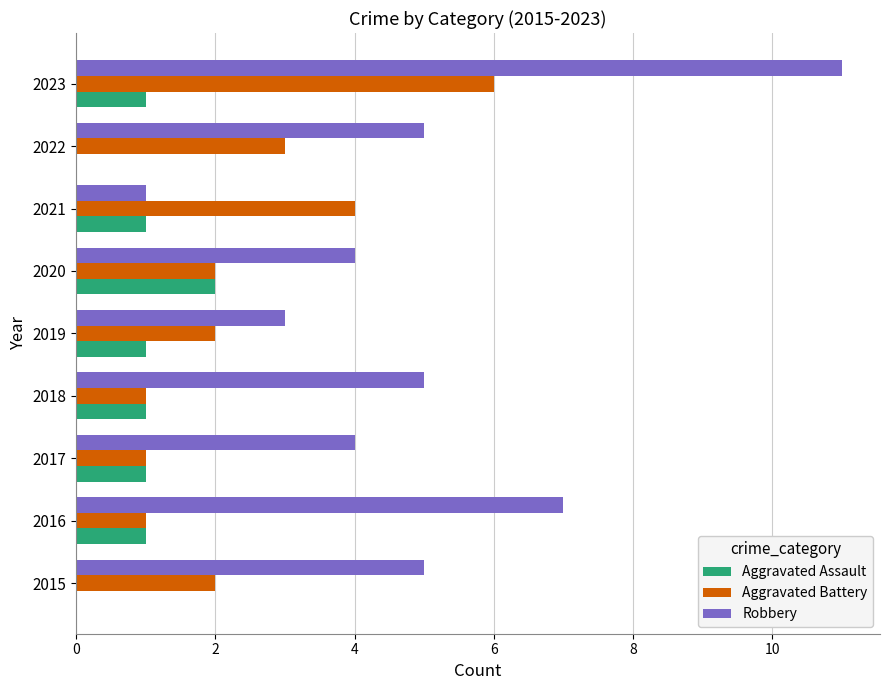

The value of Aggravated Assault at 2022 is -1. True or false?

False